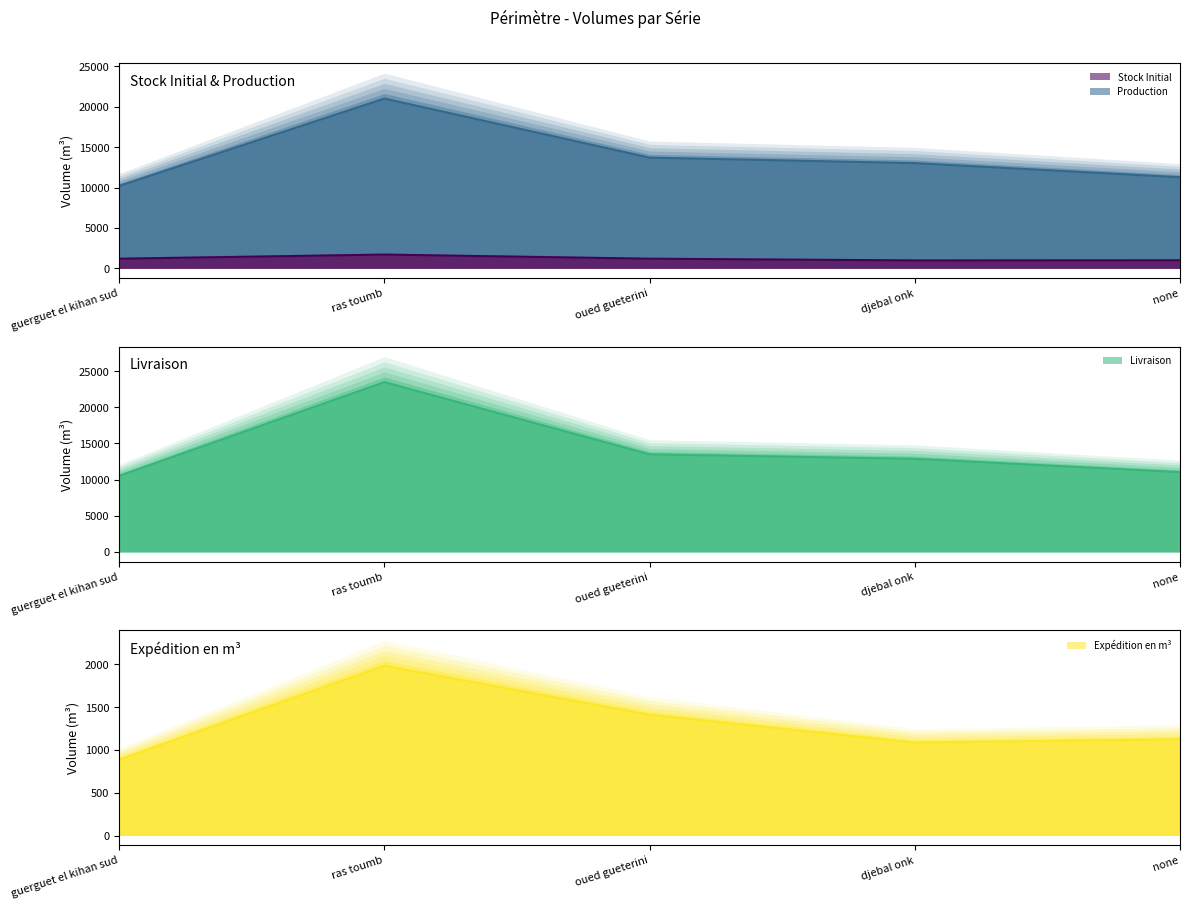

What is the average value of the Production series?

13837.1